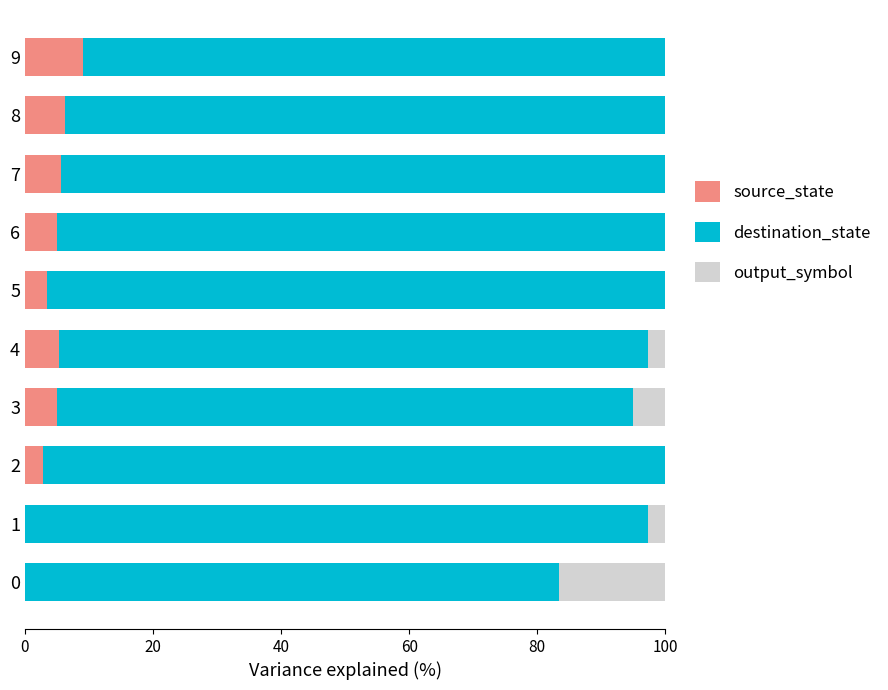

What is the highest value of the source_state series?

9.1